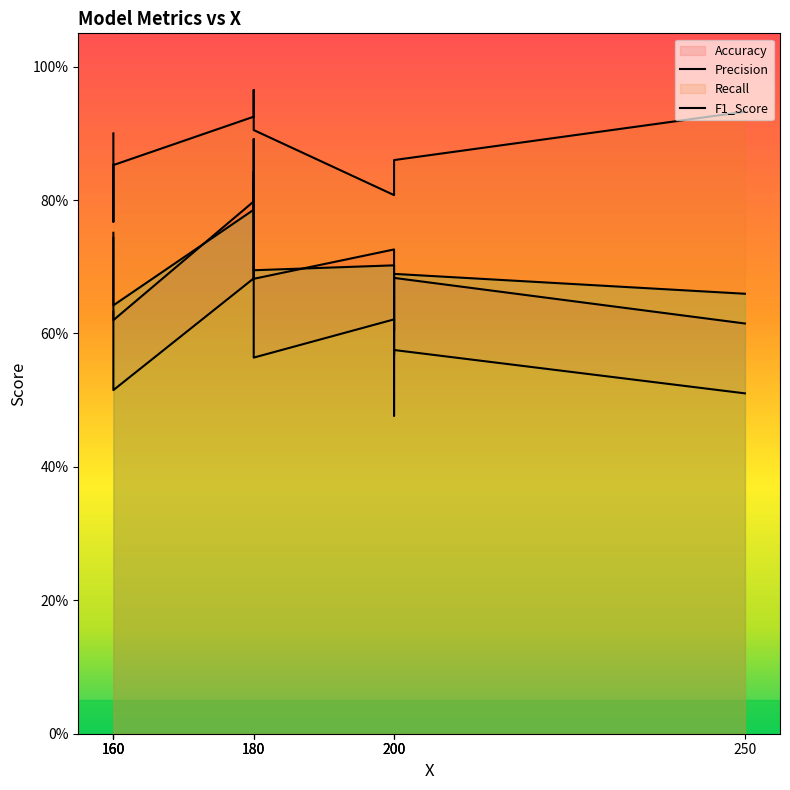

At which label is Recall closest to 0?

200